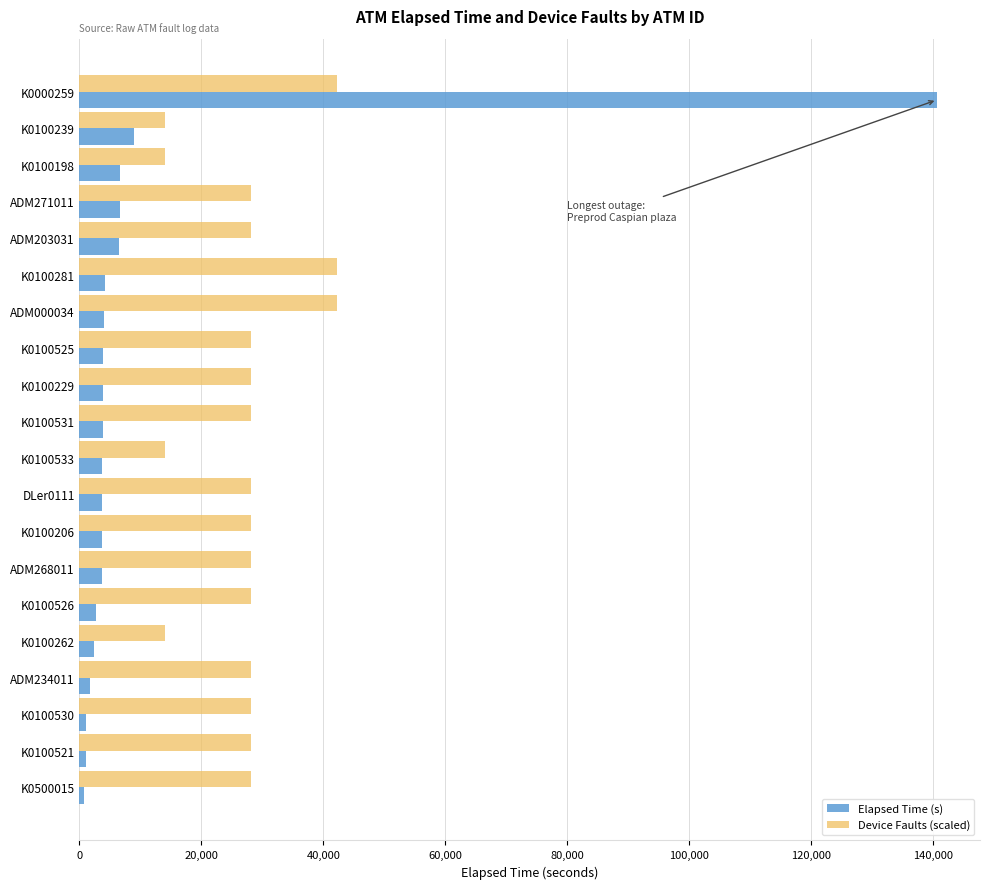

Read the Elapsed Time (s) value at K0100198.

6690.0